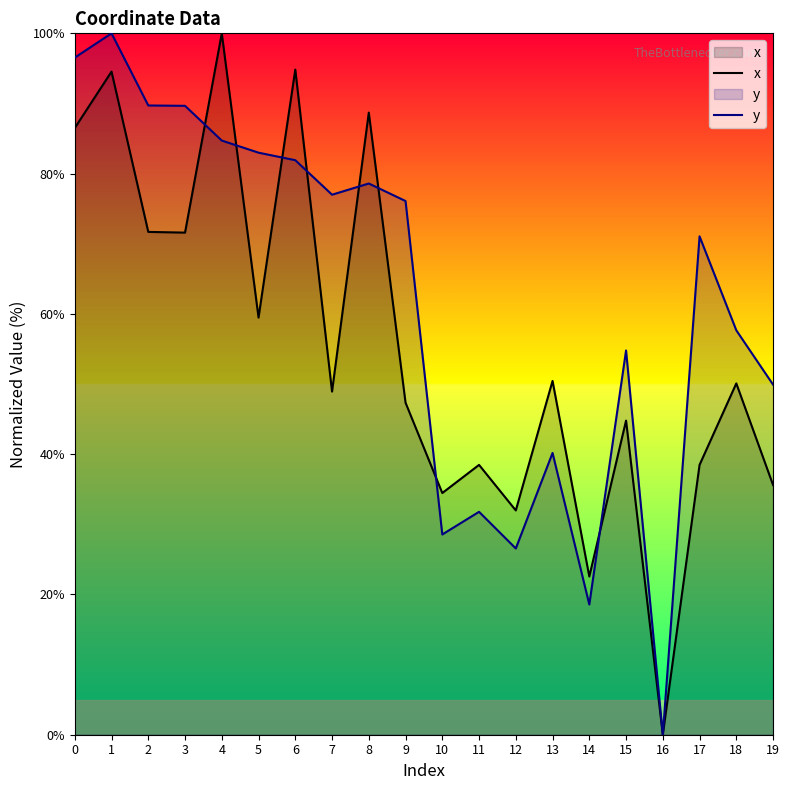

What is the difference between the x values at 2 and 8?

17.0